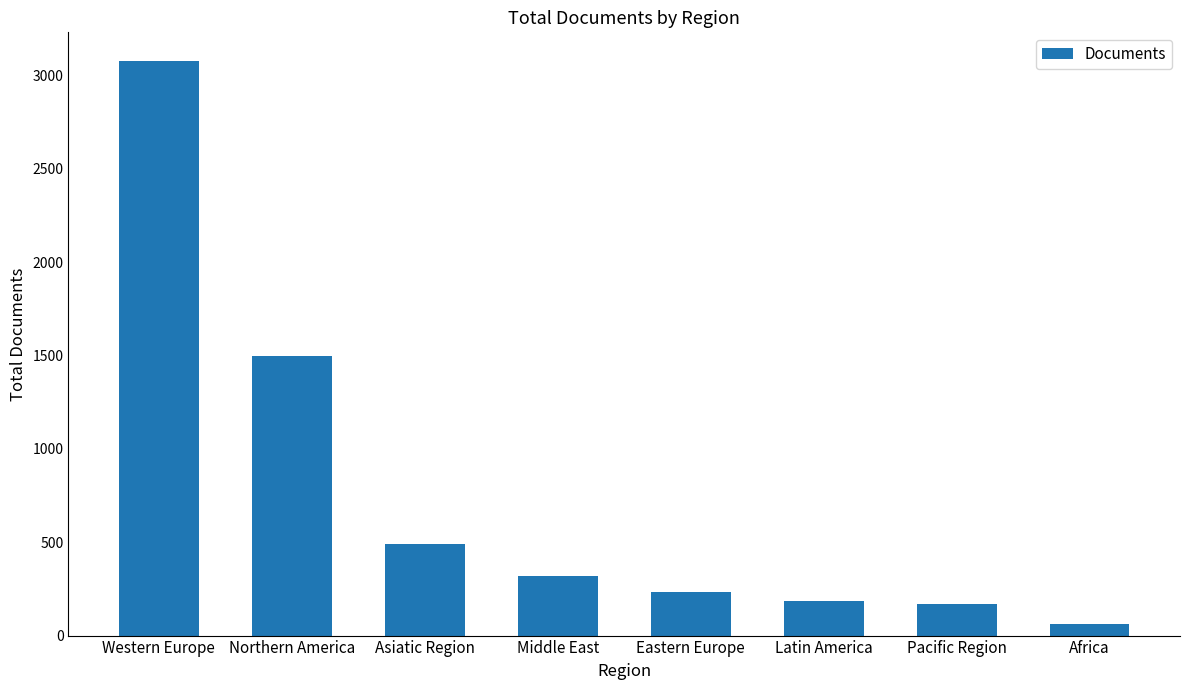

Approximately how many times larger is the value at Northern America compared to Asiatic Region?

3.0